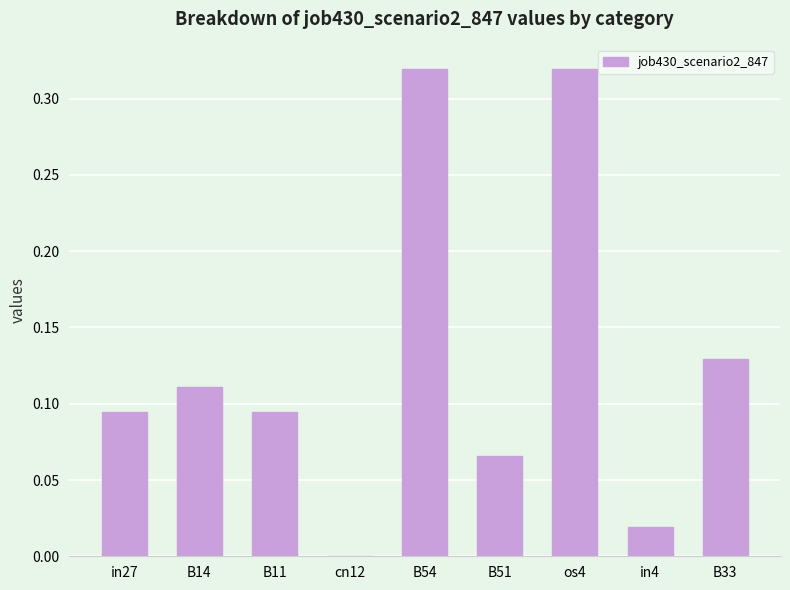

The chart shows a value of 0.0 at cn12. True or false?

True